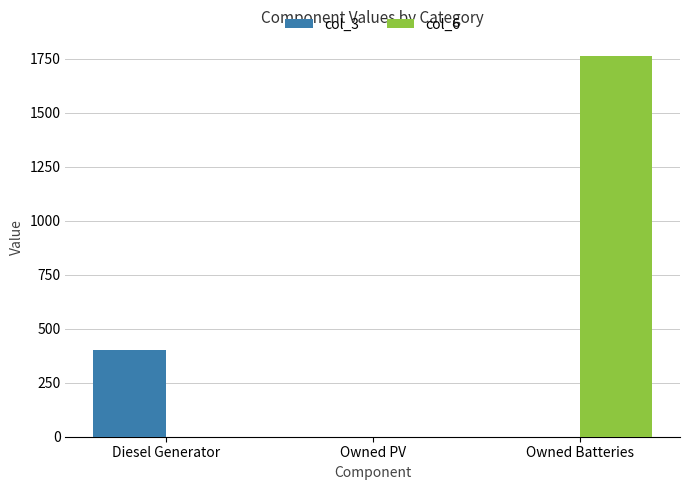

Which series has the largest total across all categories?

col_6